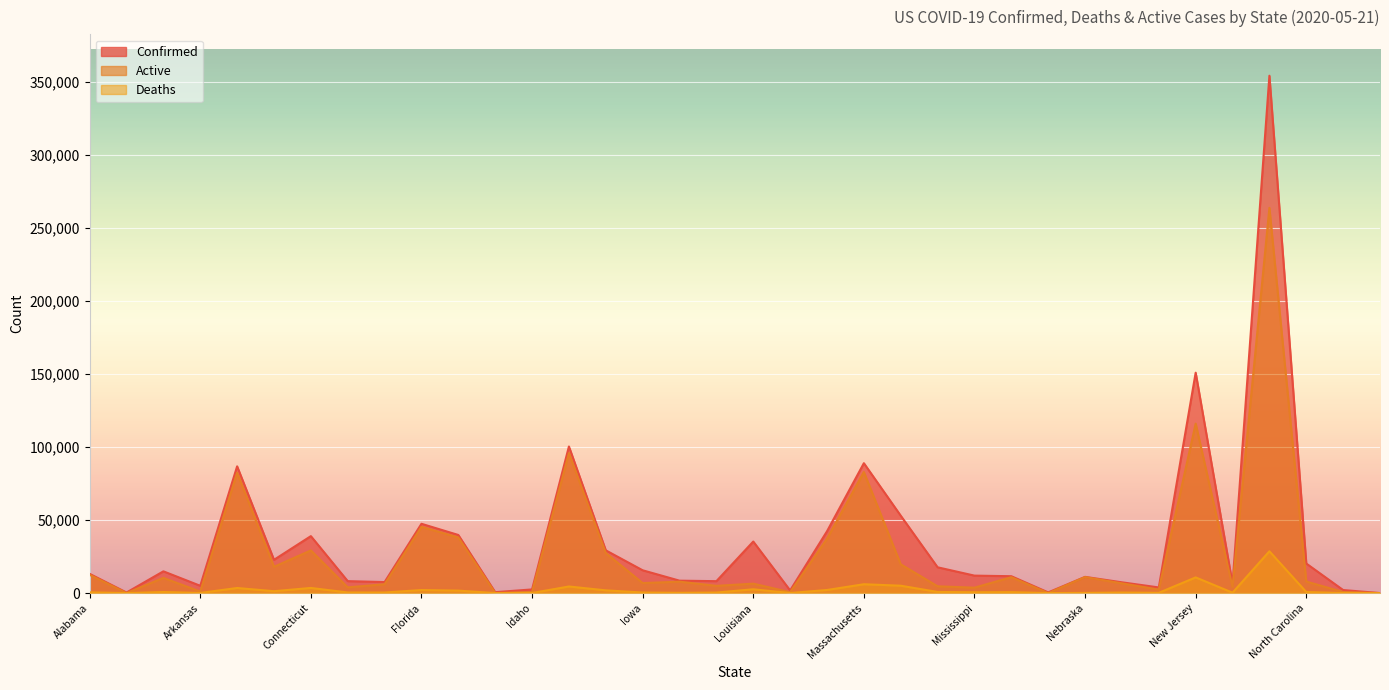

How many lines are shown in the chart?

3